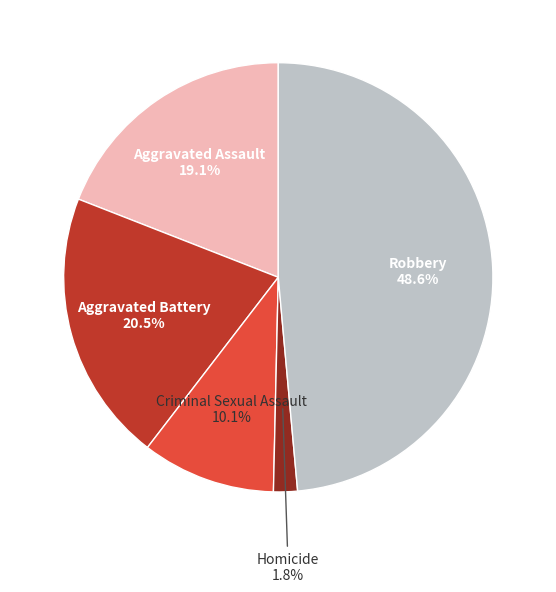

Is there a majority slice in this chart?

No